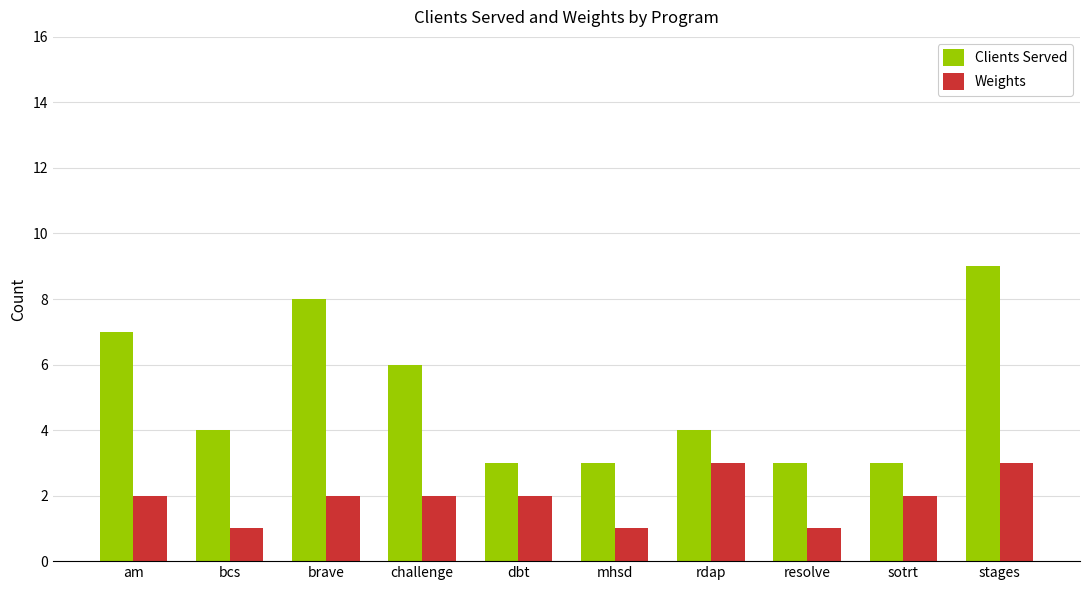

Reading left to right, list all the values displayed in this chart.

Clients Served: 7	4	8	6	3	3	4	3	3	9
Weights: 2	1	2	2	2	1	3	1	2	3